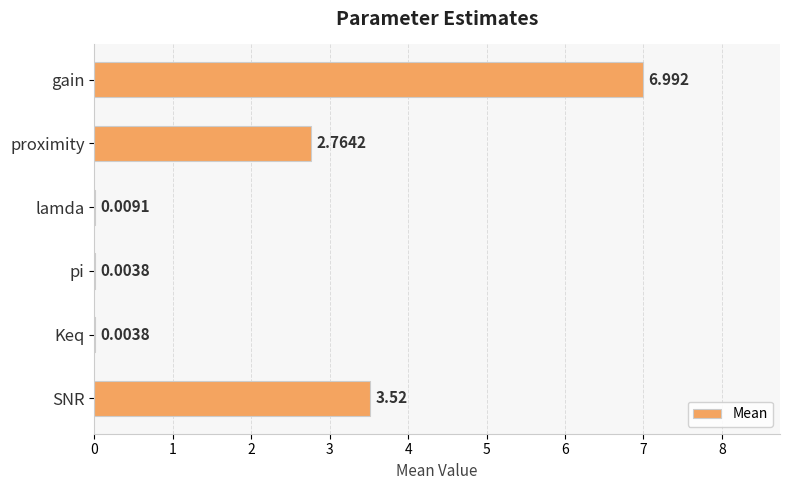

Which has a higher value, lamda or SNR?

SNR